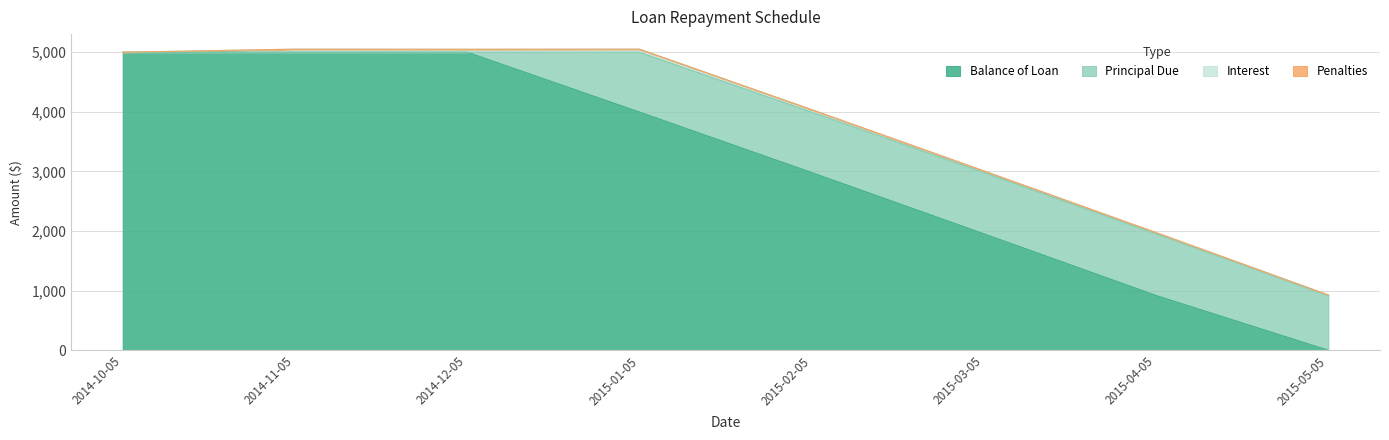

Does the chart have visible grid lines?

Yes